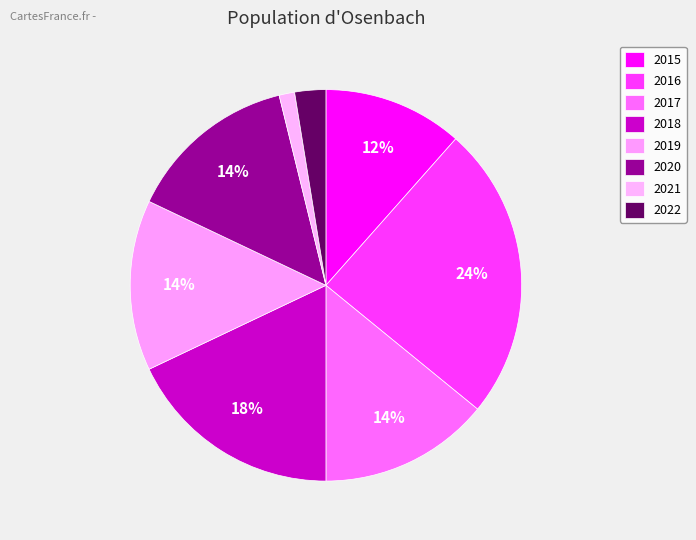

Rank the categories by value from highest to lowest.

2016, 2018, 2017, 2019, 2020, 2015, 2022, 2021